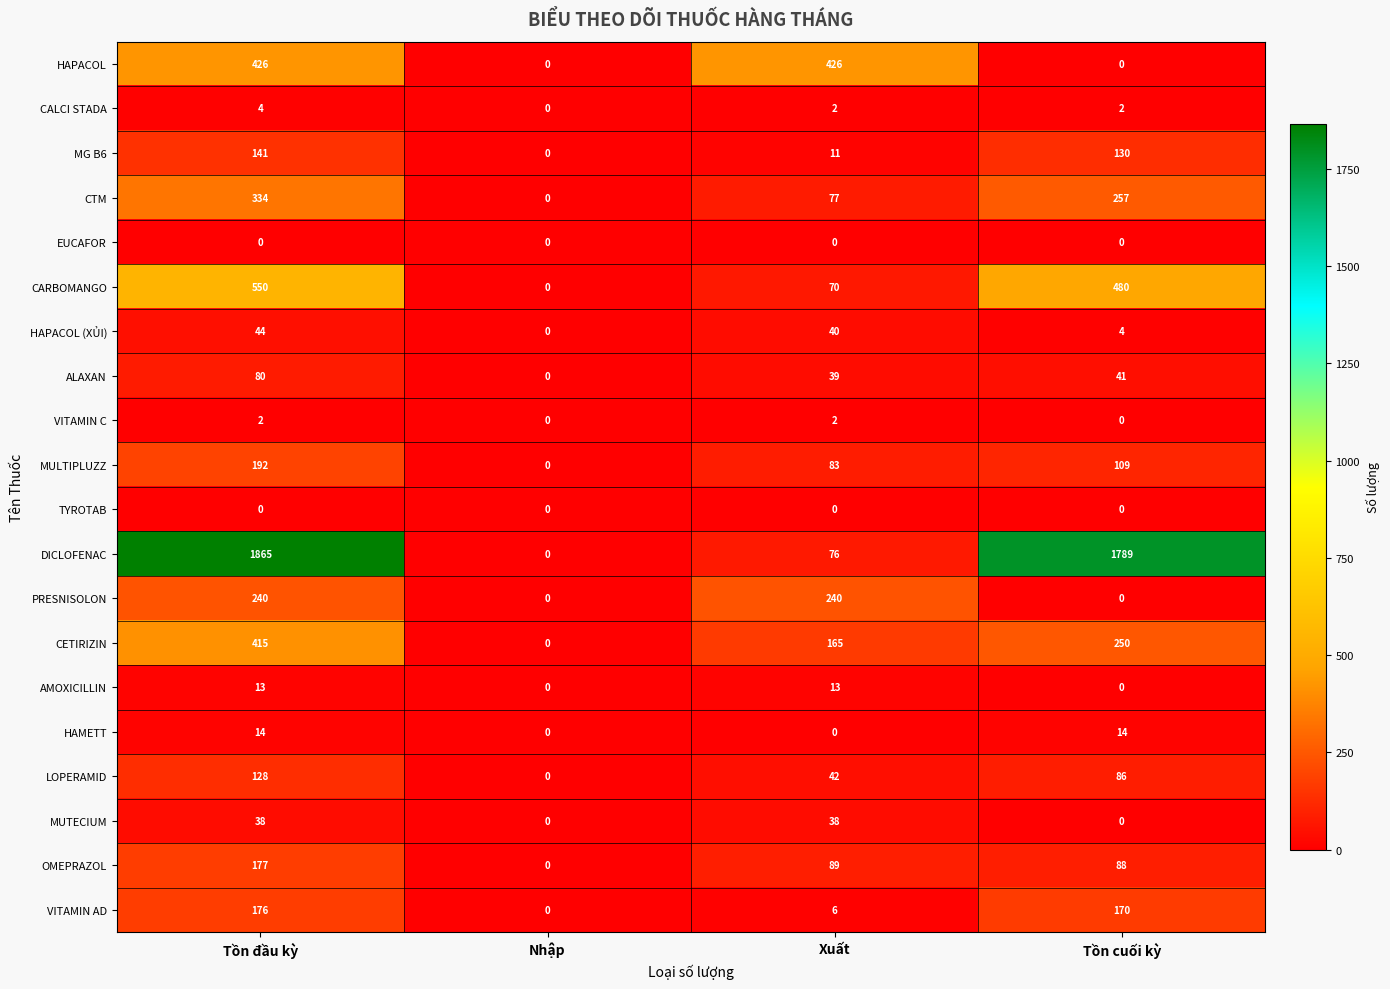

At which label is VITAMIN AD closest to 88?

Xuất